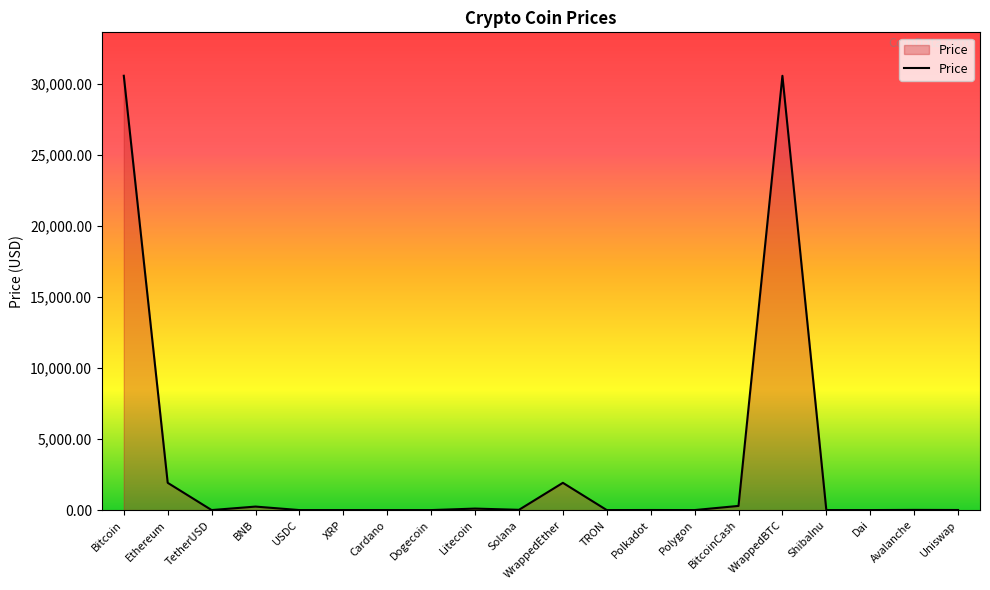

Which has a higher value, TetherUSD or WrappedEther?

WrappedEther